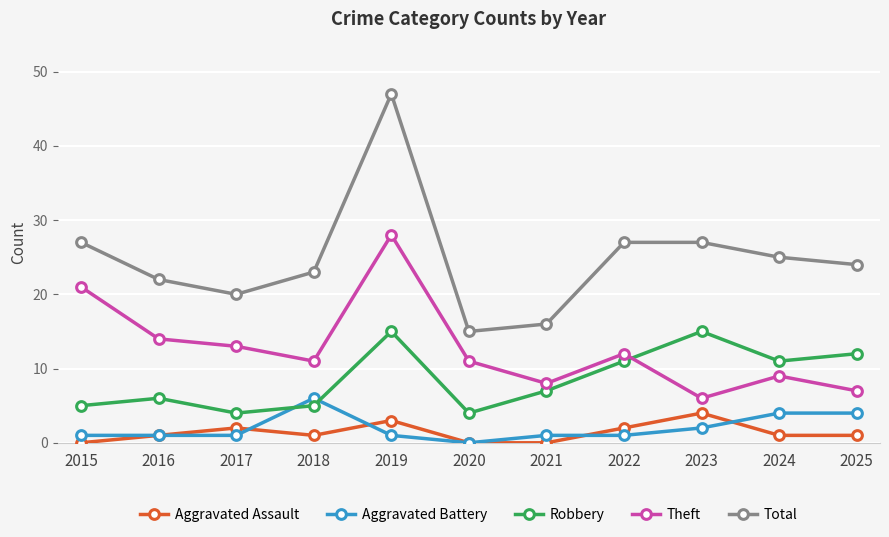

Reading right to left, transcribe all the data shown in this chart.

Aggravated Assault: 1	1	4	2	0	0	3	1	2	1	0
Aggravated Battery: 4	4	2	1	1	0	1	6	1	1	1
Robbery: 12	11	15	11	7	4	15	5	4	6	5
Theft: 7	9	6	12	8	11	28	11	13	14	21
Total: 24	25	27	27	16	15	47	23	20	22	27